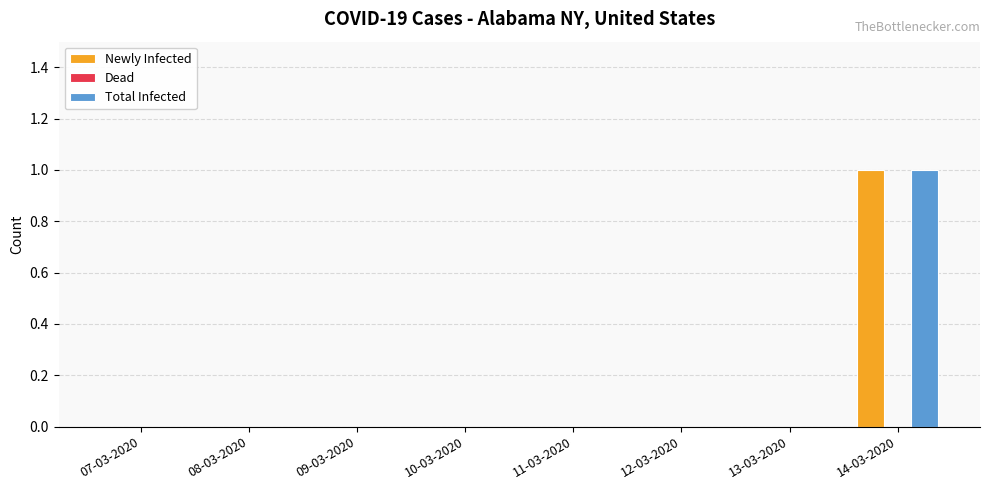

Reading left to right, what are all the values shown in this chart?

Newly Infected: 07-03-2020=0	08-03-2020=0	09-03-2020=0	10-03-2020=0	11-03-2020=0	12-03-2020=0	13-03-2020=0	14-03-2020=1
Total Infected: 07-03-2020=0	08-03-2020=0	09-03-2020=0	10-03-2020=0	11-03-2020=0	12-03-2020=0	13-03-2020=0	14-03-2020=1